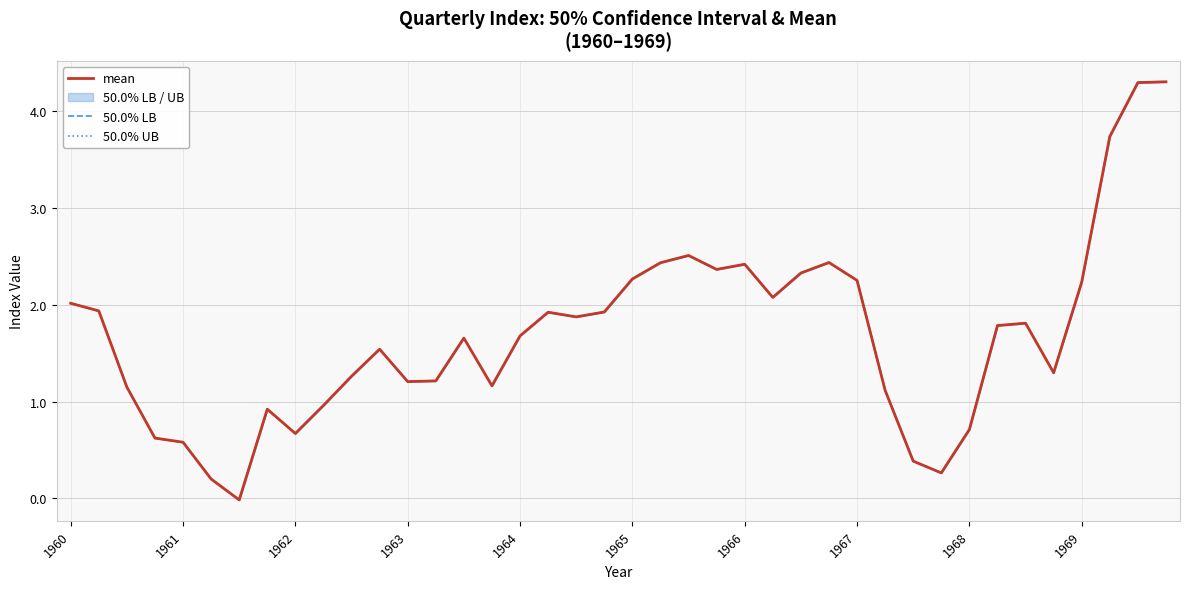

True or false: 50.0% LB and mean intersect in this chart.

False